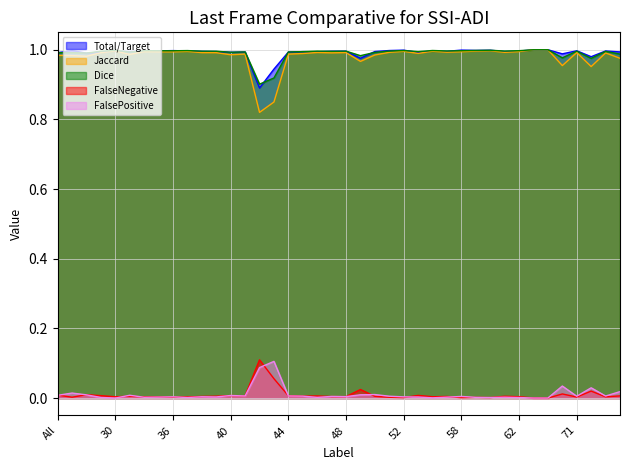

What is the value of the Total/Target point at the 16th from the left?

0.9